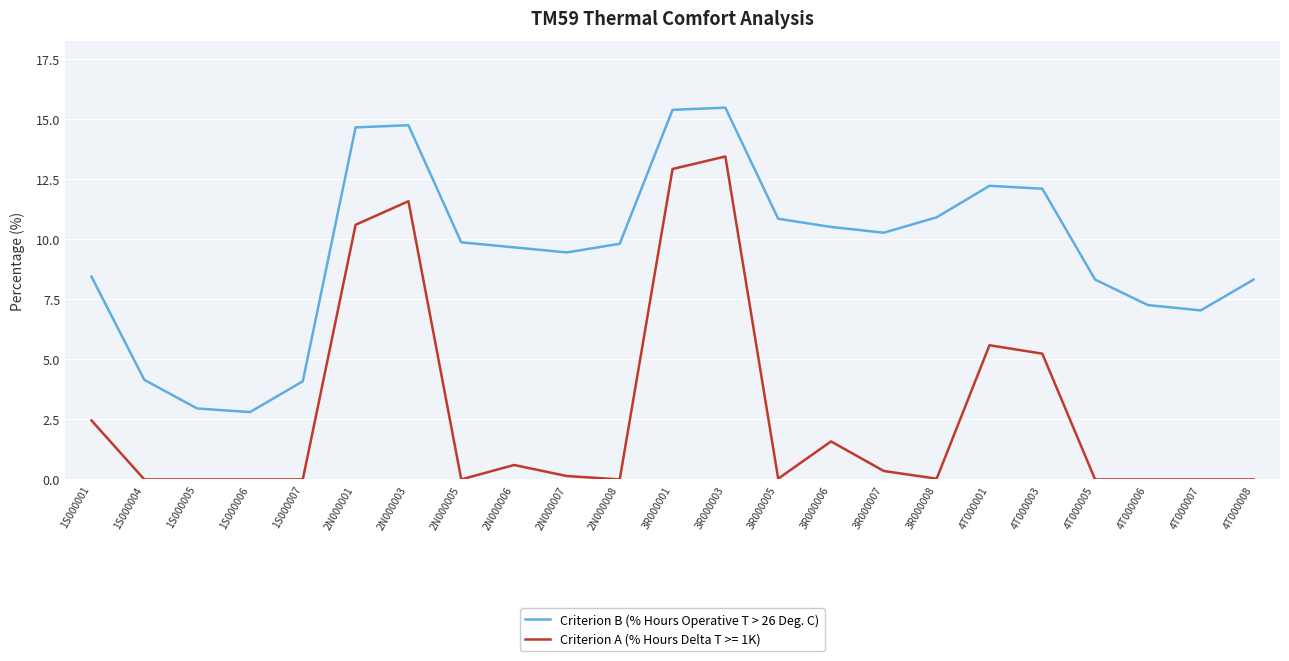

Which series has the largest total across all categories?

Criterion B (% Hours Operative T > 26 Deg. C)